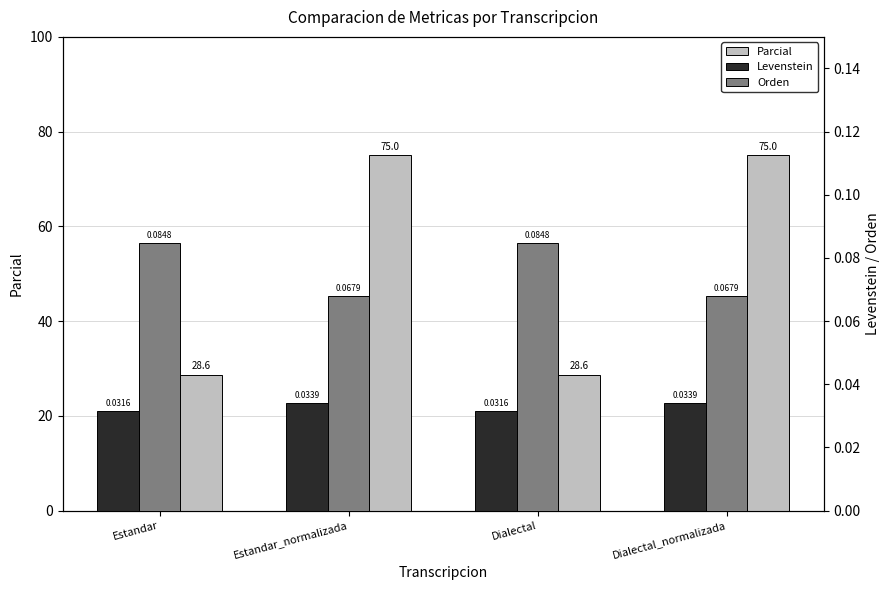

What is the label of the 2nd bar from the left?

Estandar_normalizada